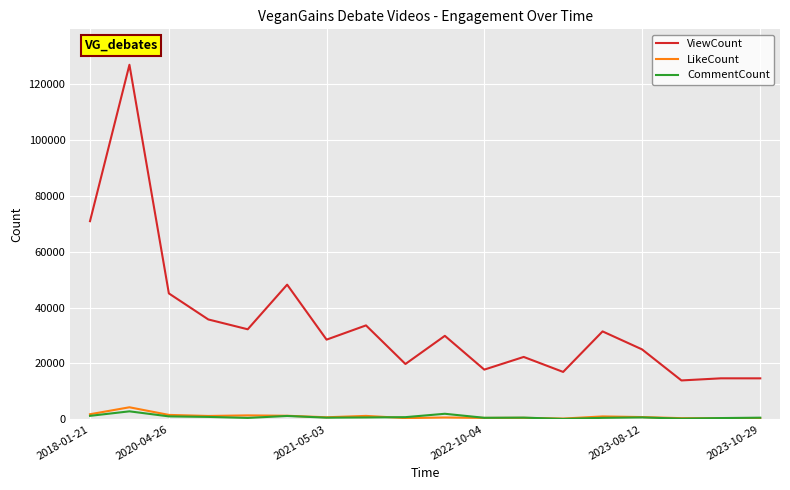

What are all the series names shown in the legend?

ViewCount, LikeCount, CommentCount